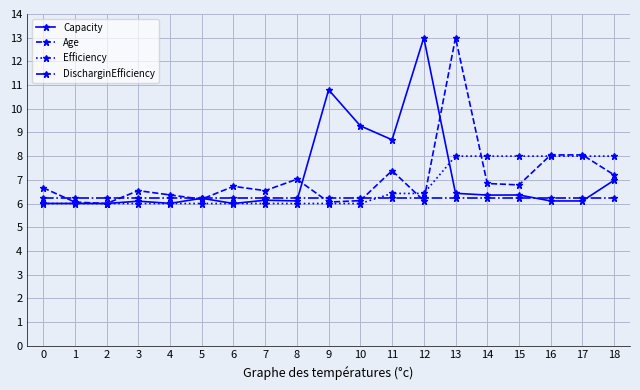

True or false: Efficiency has a value of 6.4 at 12.

True